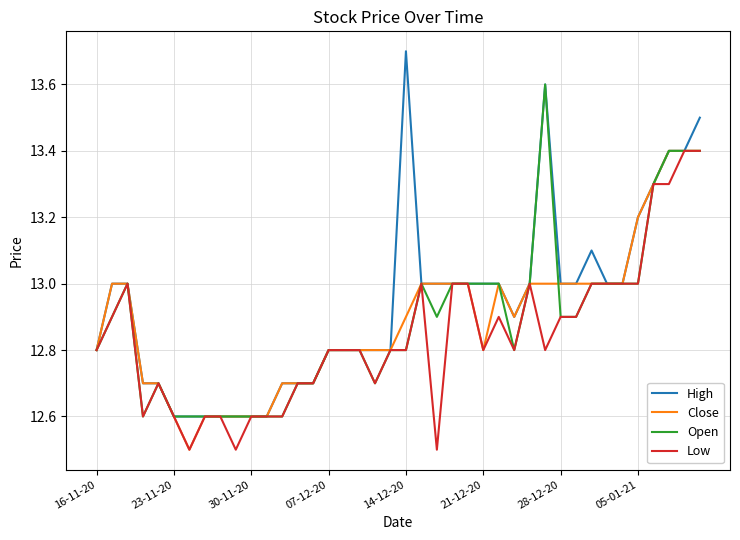

What is the smallest value displayed?

12.5